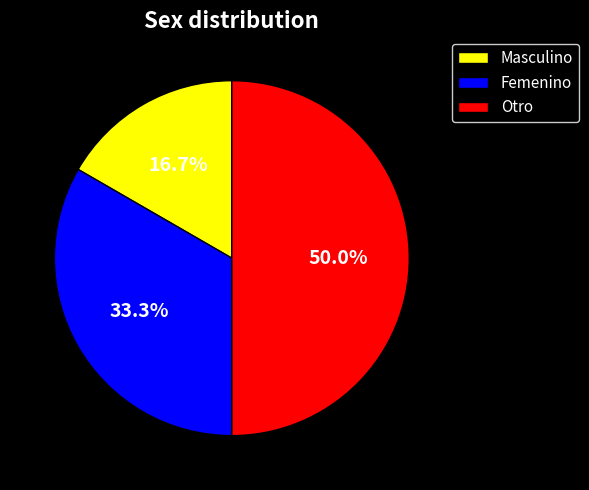

Is it true that Masculino is 17% of the pie?

True